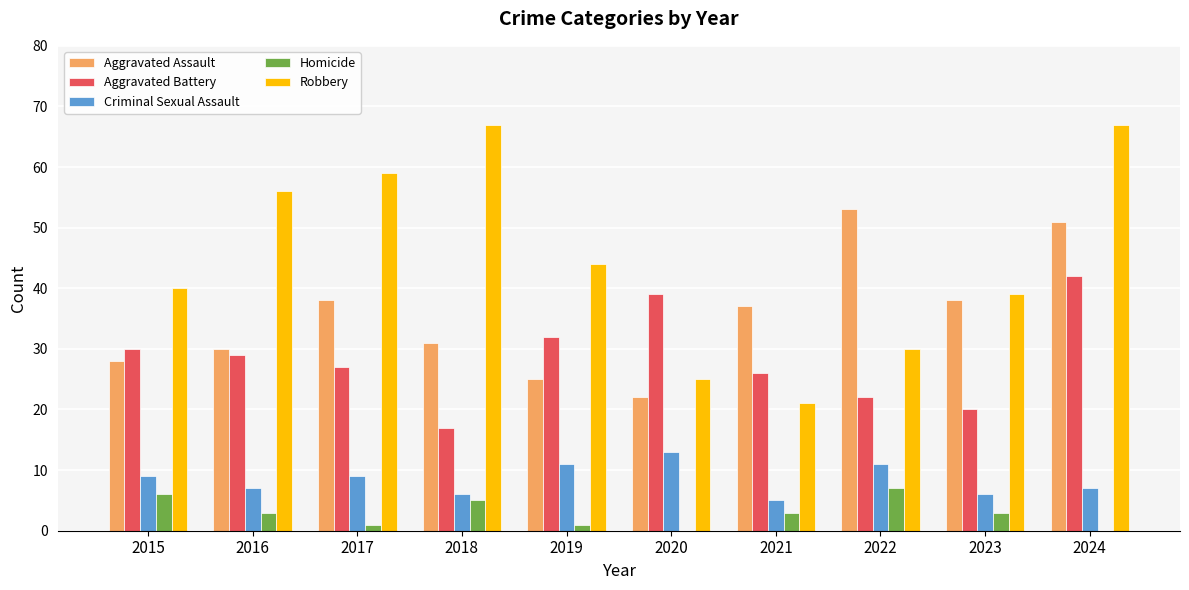

How many groups of bars are there?

10